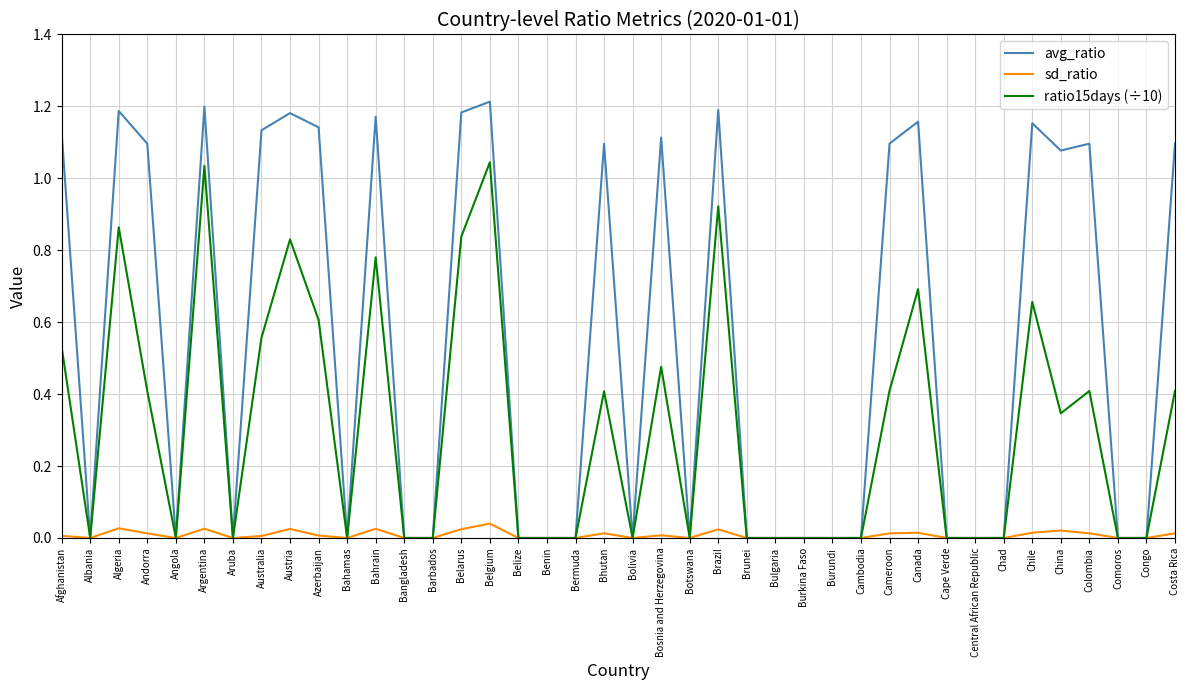

Rank the series by their average value, from lowest to highest.

sd_ratio, ratio15days (÷10), avg_ratio